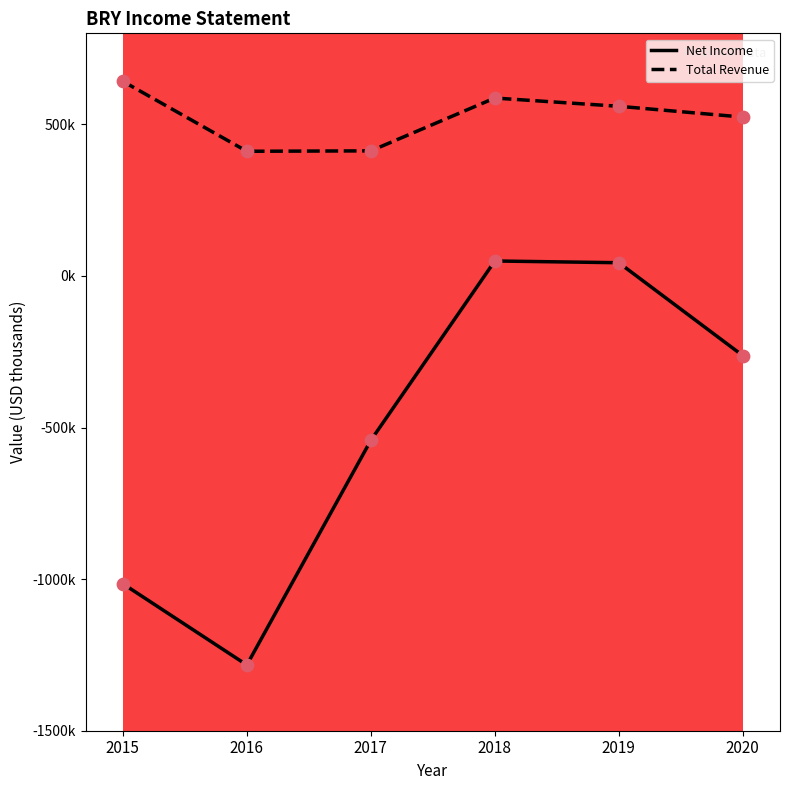

Is this an area chart (filled region under the line)?

No